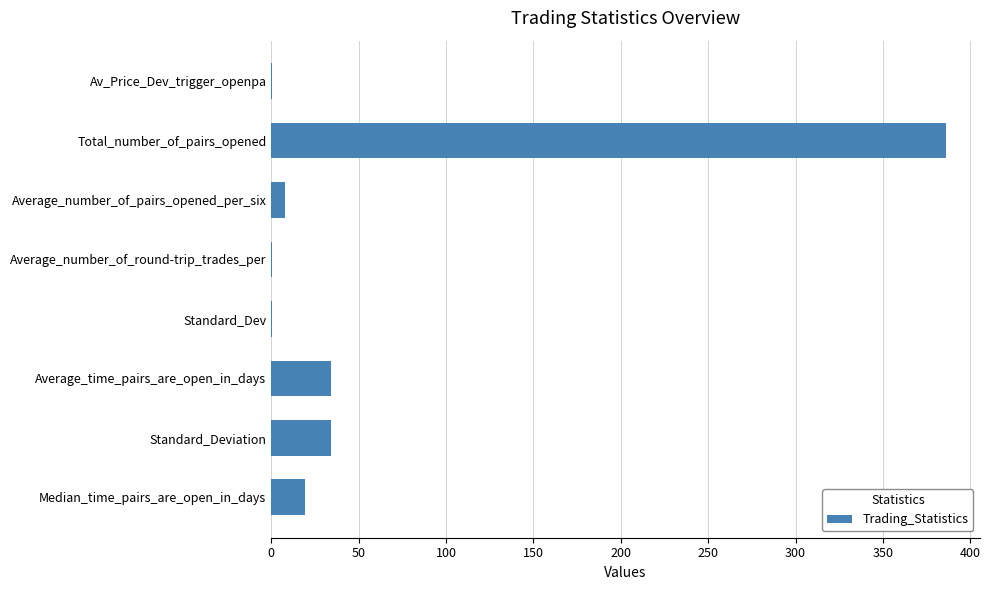

What is the sum of all values?

482.5